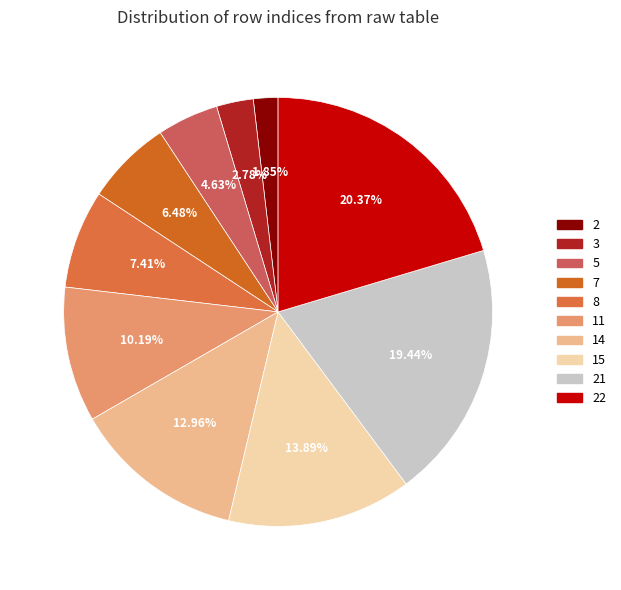

To the nearest percent, what percentage of the pie is 14?

13%